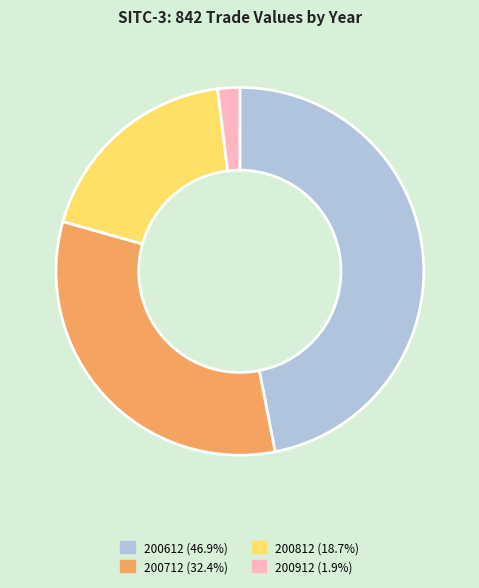

How many segments does this pie chart have?

4